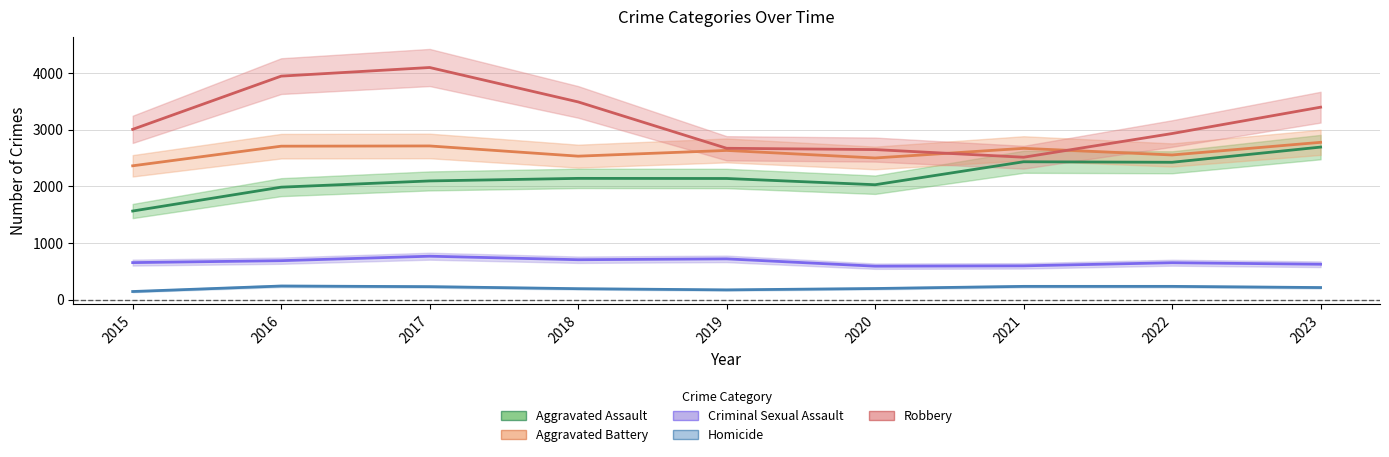

At which category is the sum across all series the highest?

2017